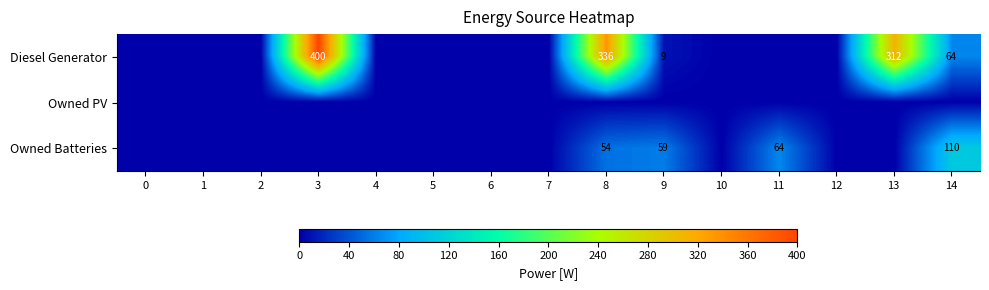

How many categories are shown in the chart?

15